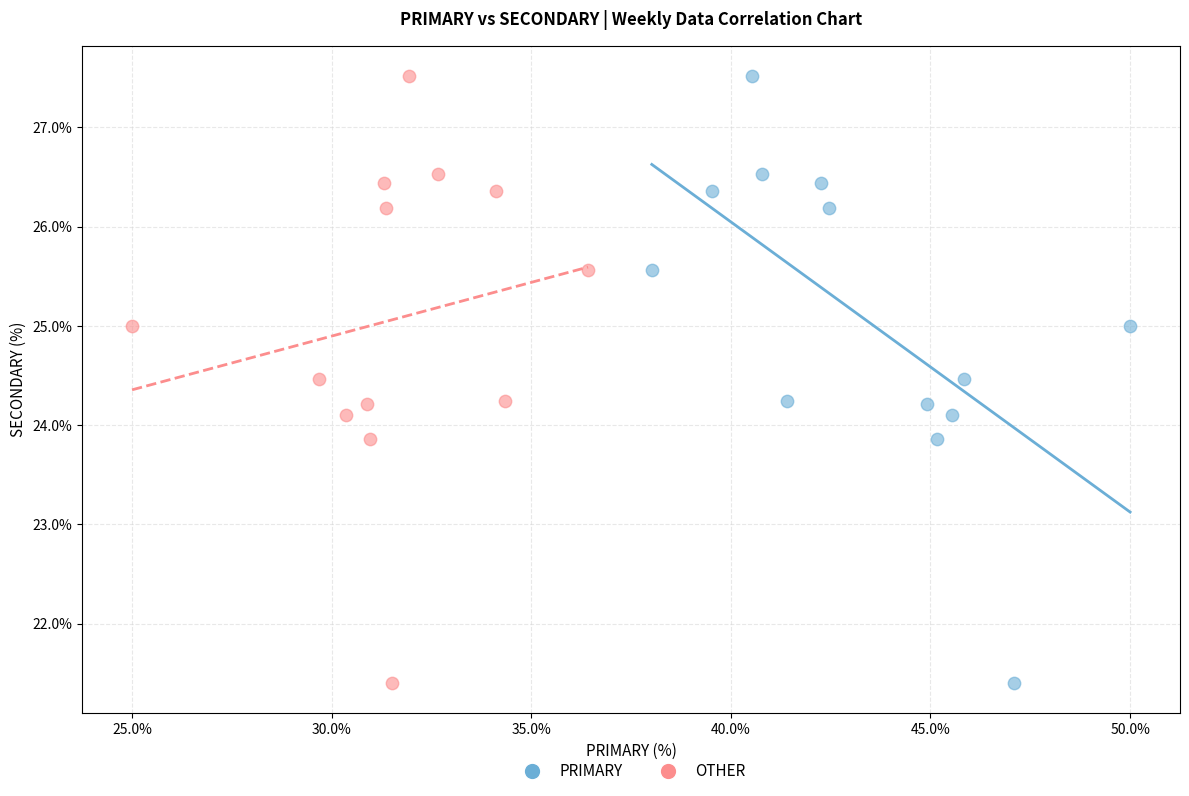

What are all the series names shown in the legend?

PRIMARY, OTHER